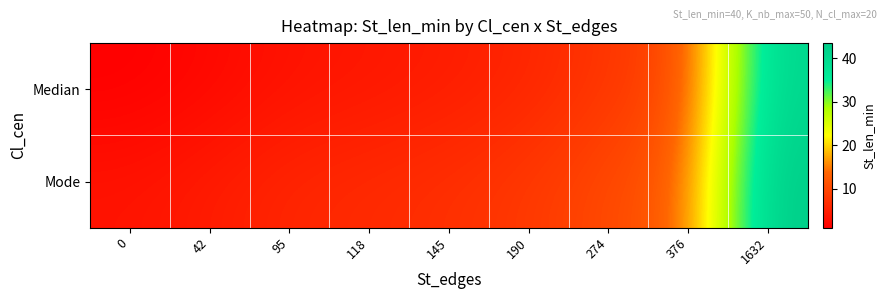

List the series in order of their peak value, highest first.

Mode, Median